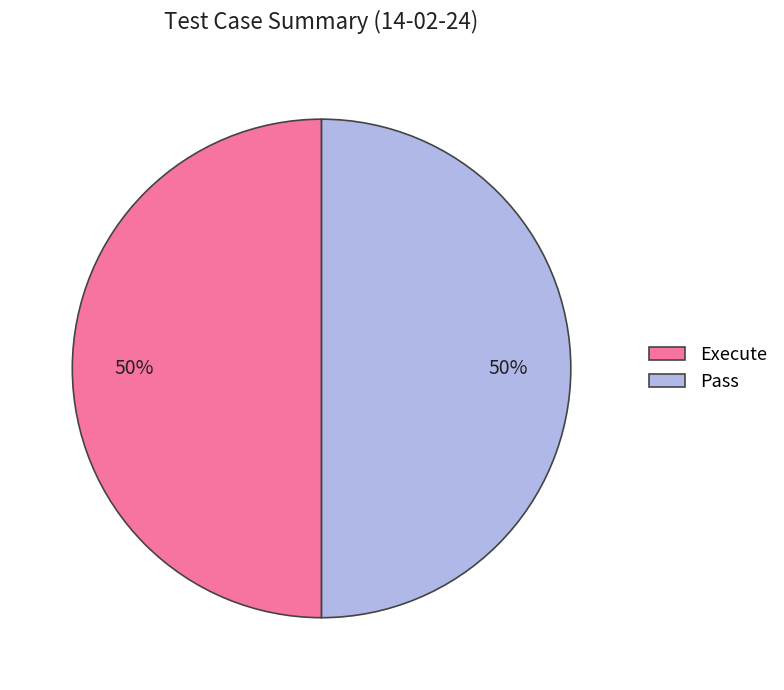

The Pass slice represents 43% of the pie. True or false?

False